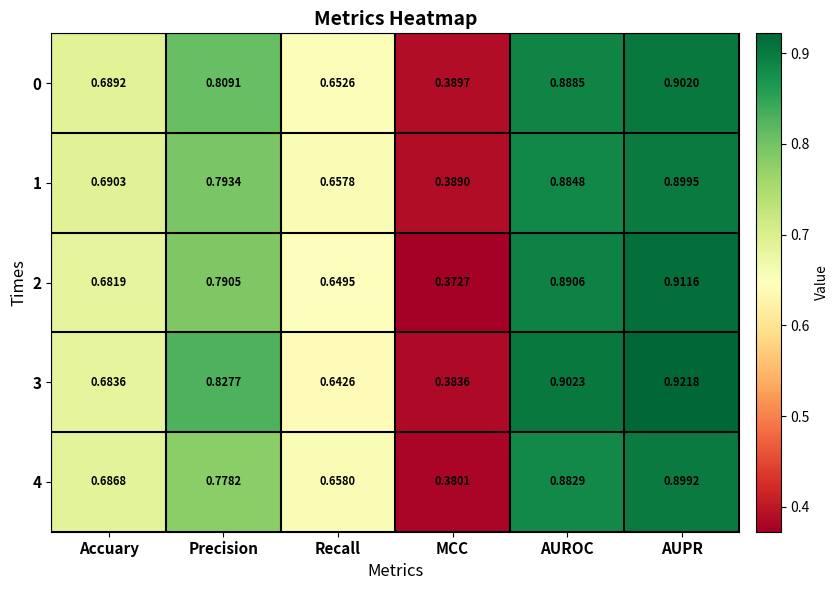

At which category is the sum across all series the highest?

AUPR